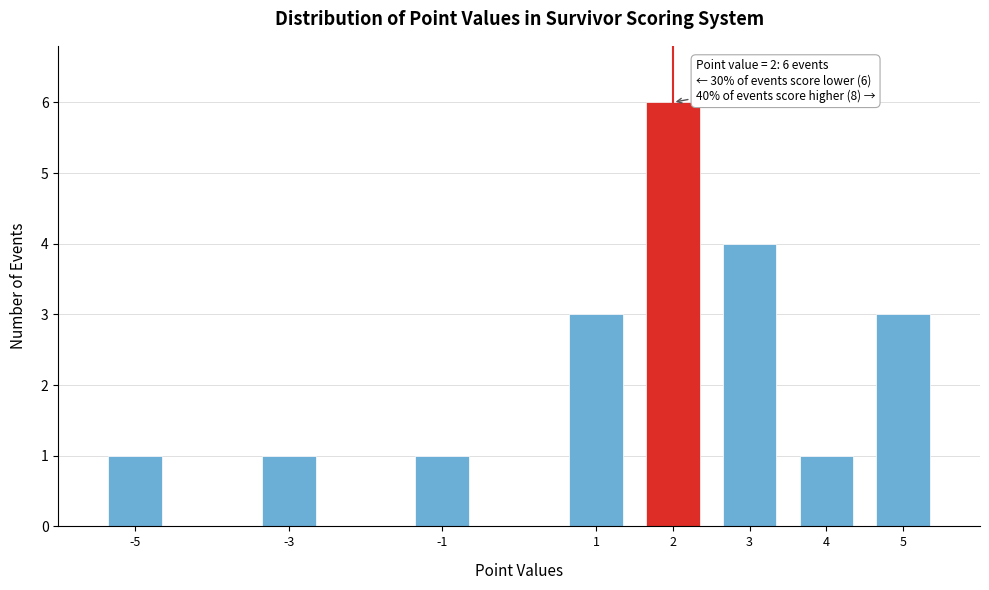

Reading left to right, transcribe all the data shown in this chart.

-5=1	-3=1	-1=1	1=3	2=6	3=4	4=1	5=3